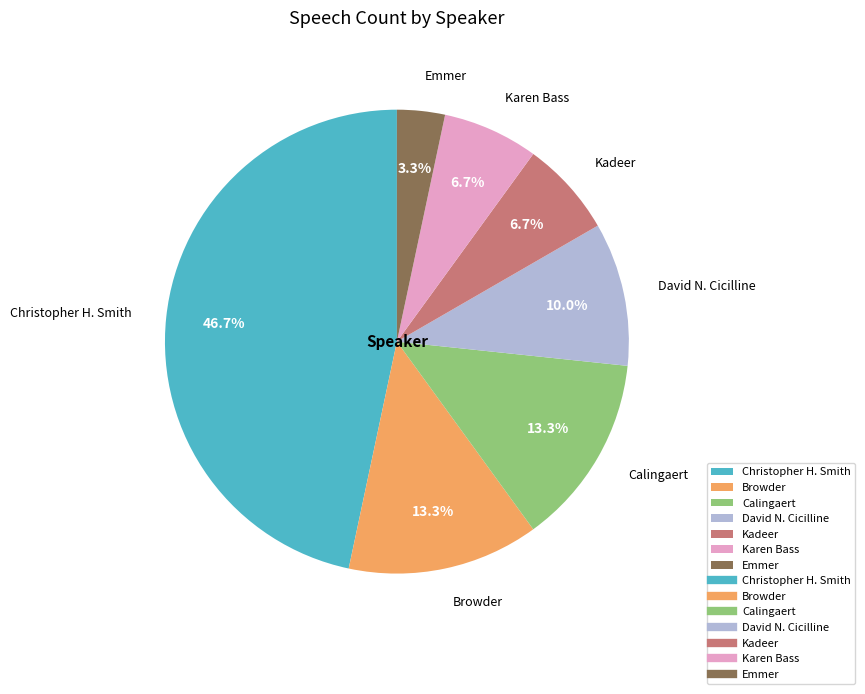

How many slices are in this pie chart?

7